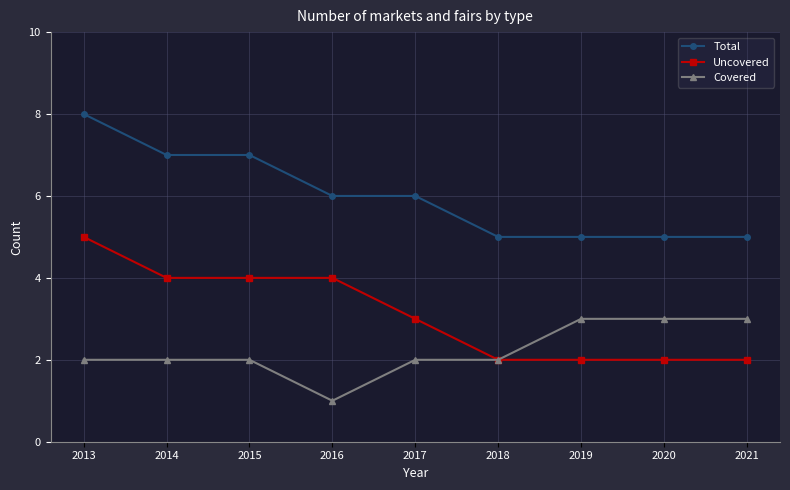

What is the value of the Covered point at the 7th from the left?

3